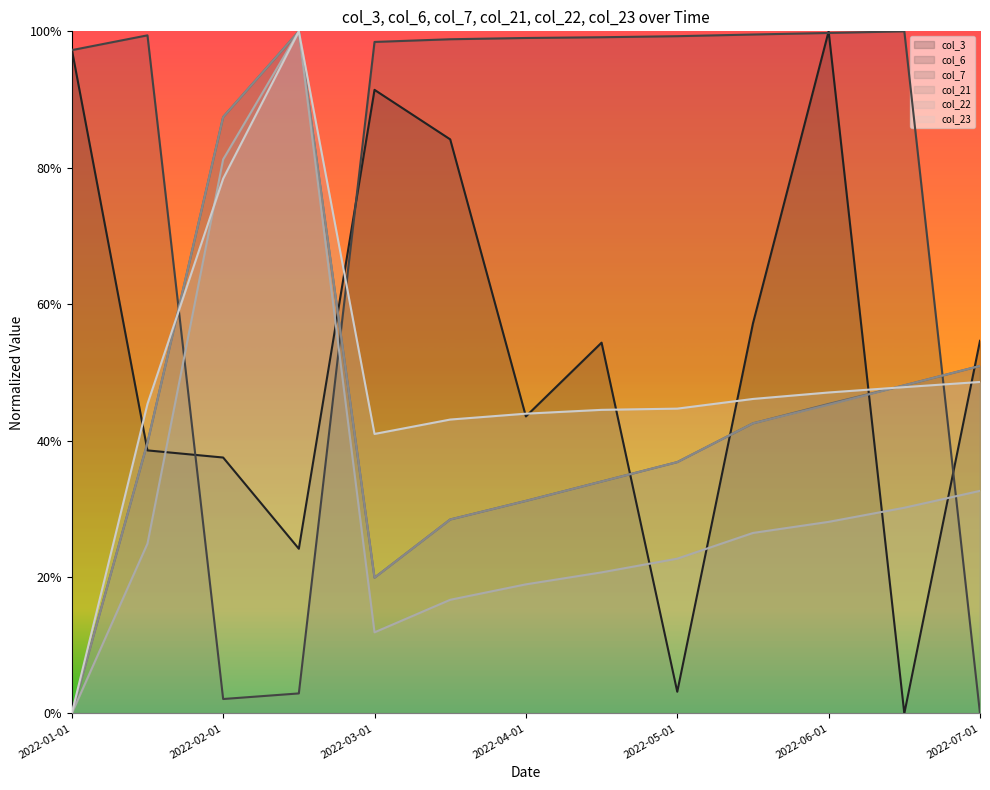

What is the label of the 4th point from the right?

2022-05-15